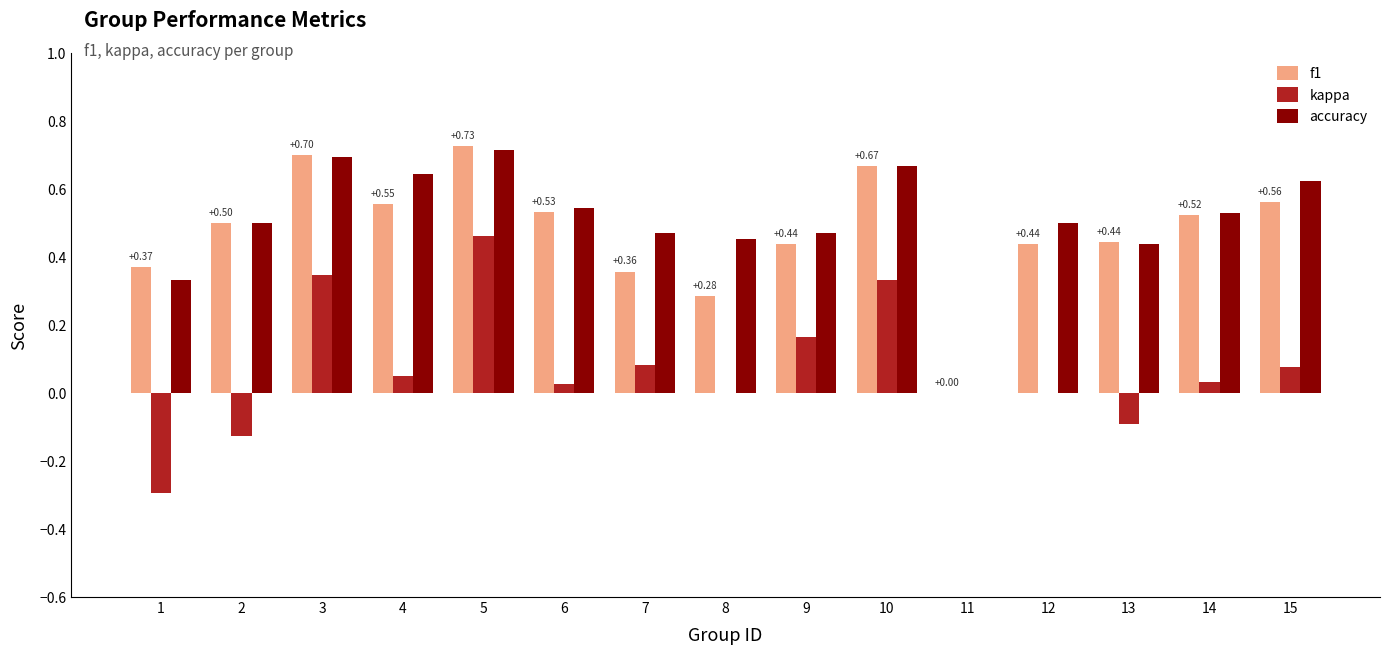

How many data points in accuracy are above 0?

14